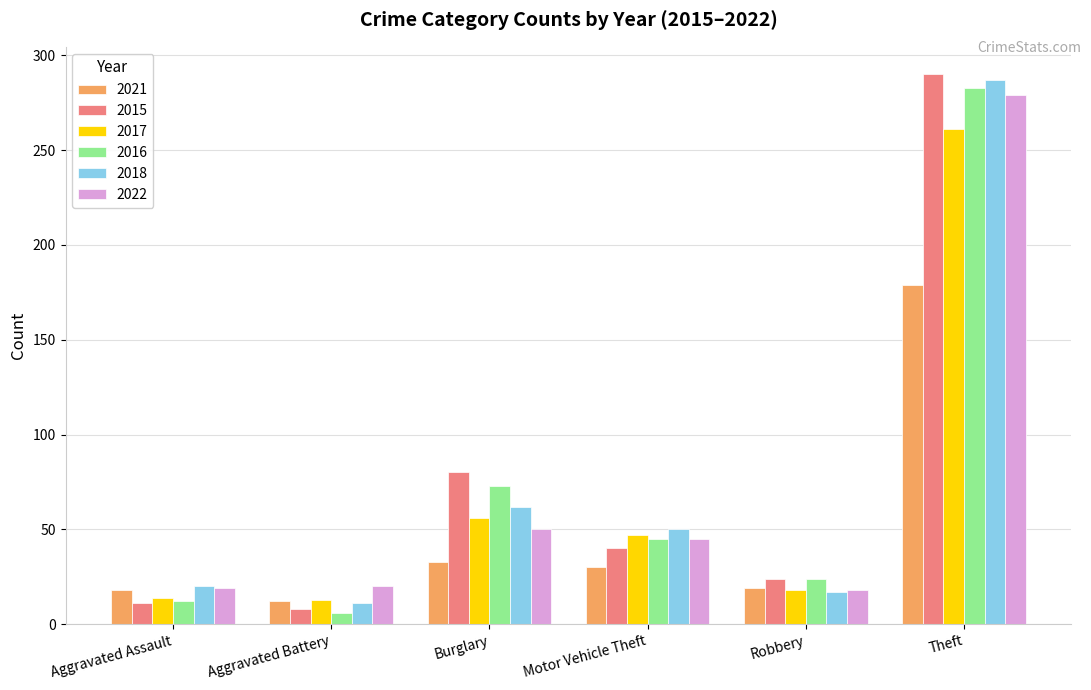

What is the sum of all 2021 values?

291